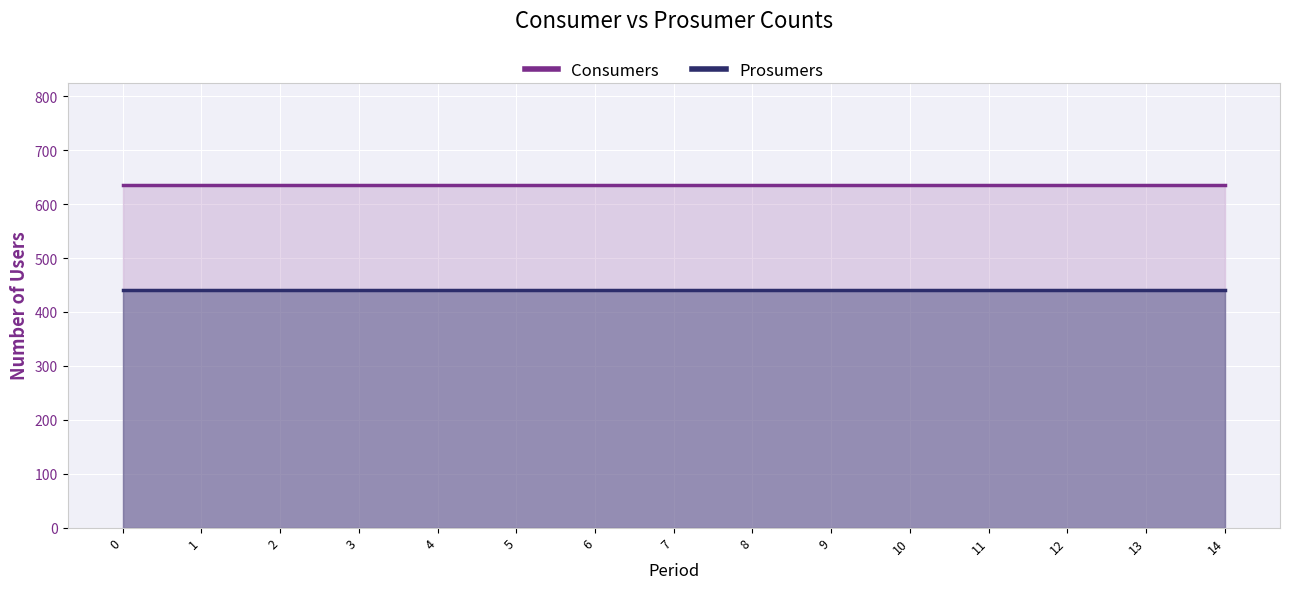

What is the highest value of the Consumers series?

635